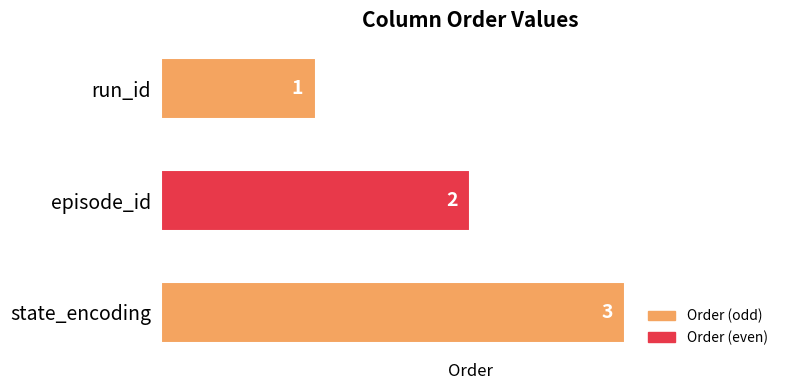

What is the sum of all values?

6